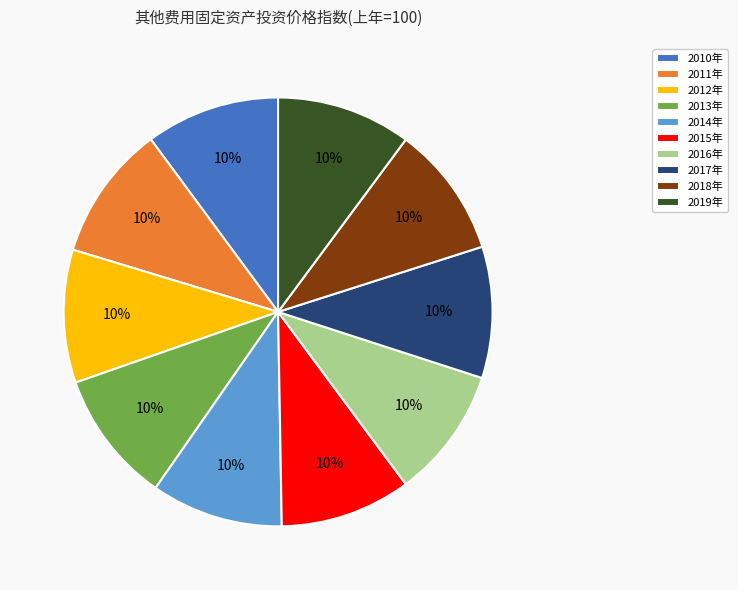

True or false: 2011年 accounts for 22% of the total.

False